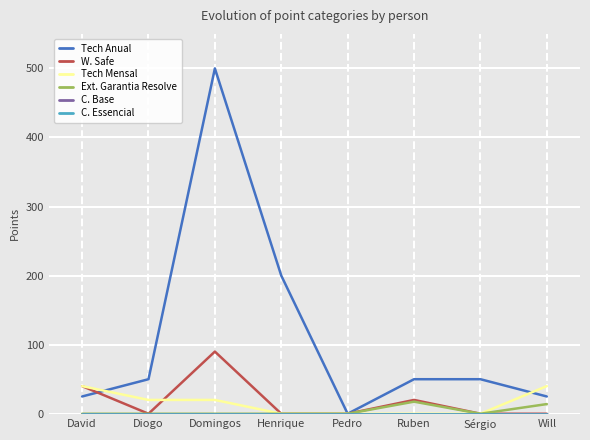

Between Henrique and David, which is larger?

Henrique